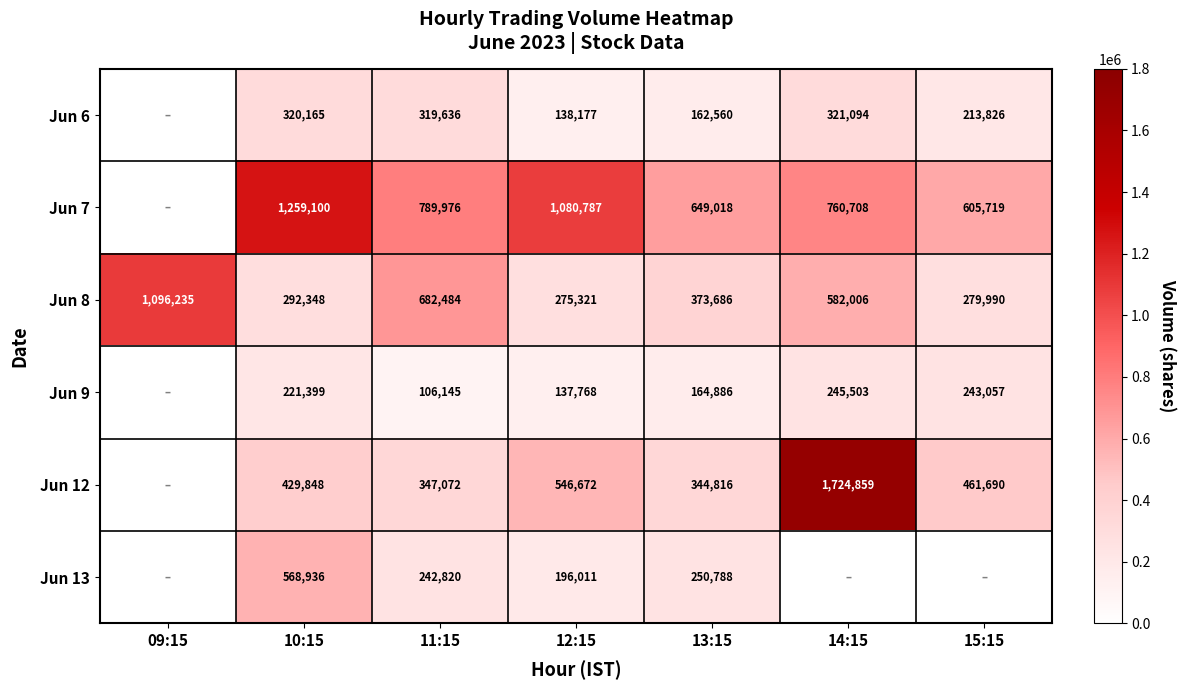

At 10:15, list the series in order from largest to smallest.

Jun 7, Jun 13, Jun 12, Jun 6, Jun 8, Jun 9